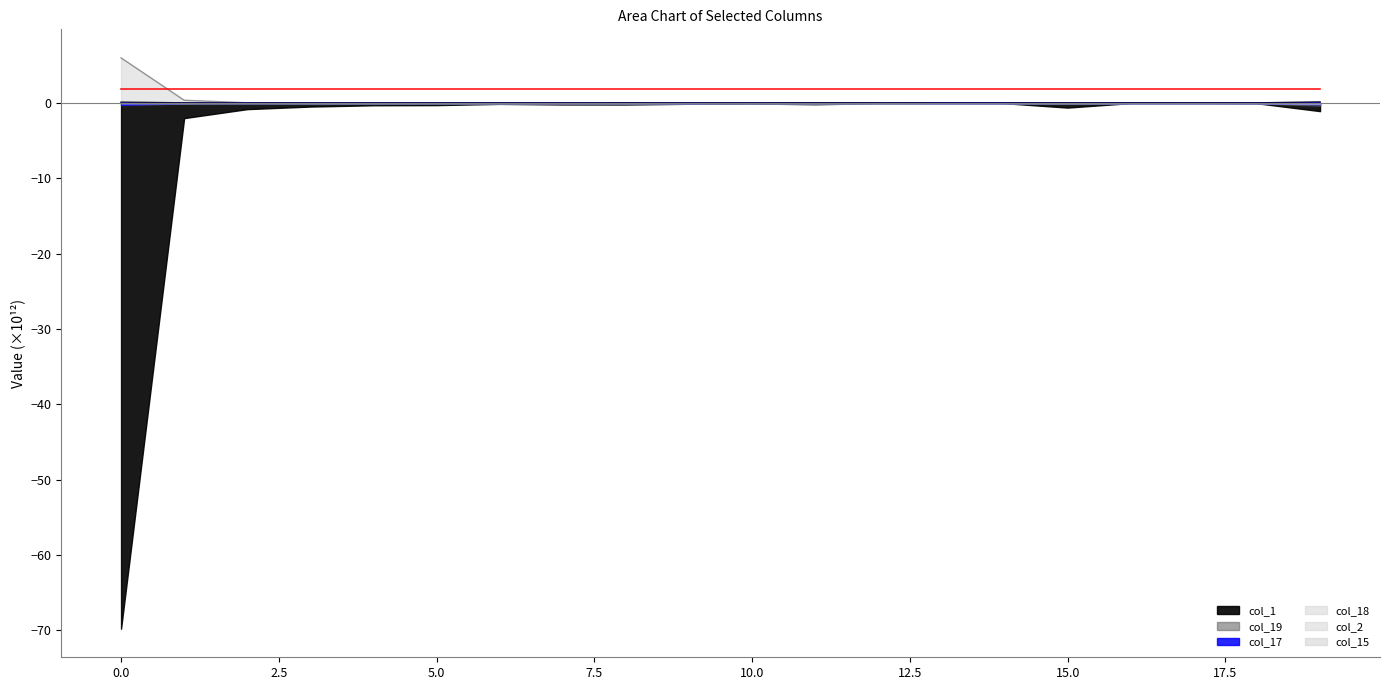

How many intersections are there between col_1 and col_15?

1